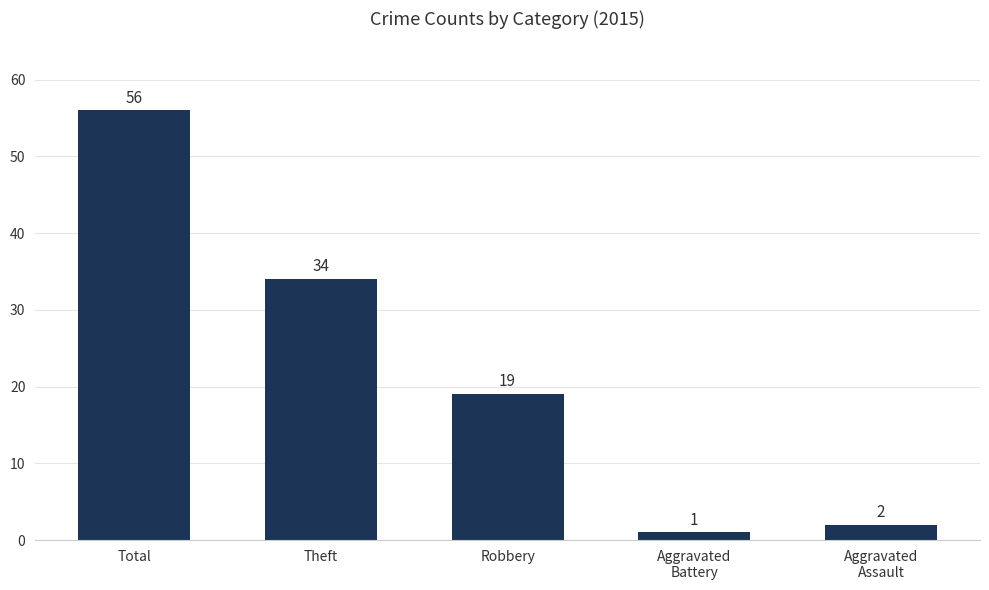

What value does the data have at Total, to the nearest 5?

55